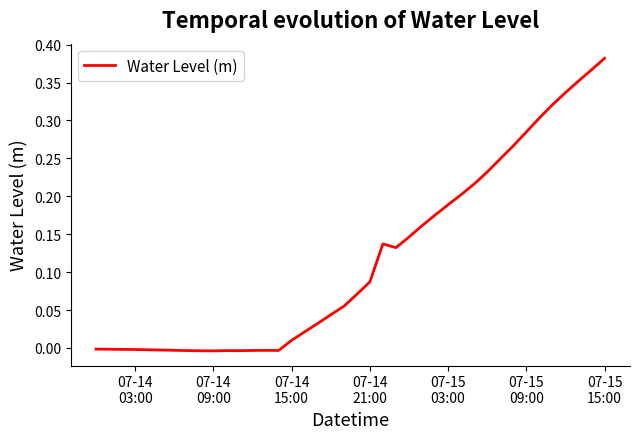

What is the greatest value displayed?

0.4